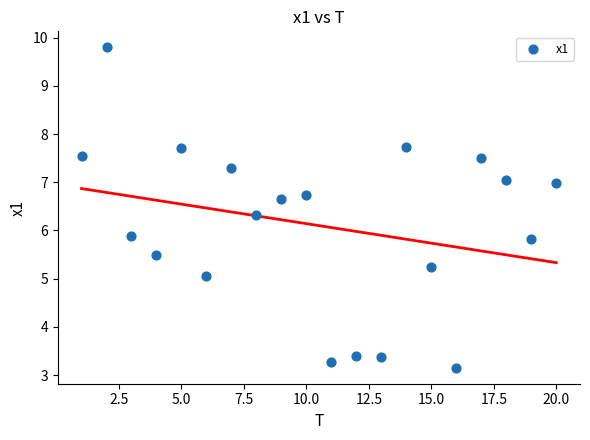

What is the range of X values (max minus min)?

19.0